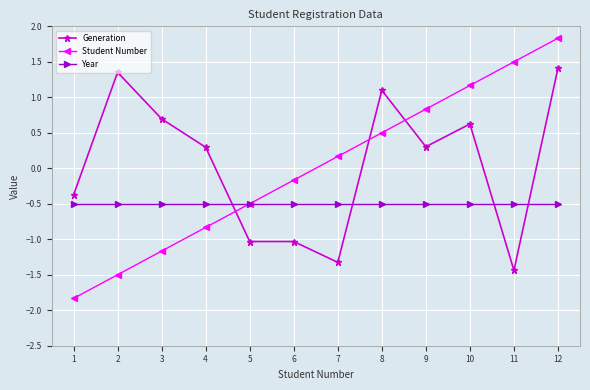

After their last crossing, which series has the higher values: Student Number or Generation?

Student Number